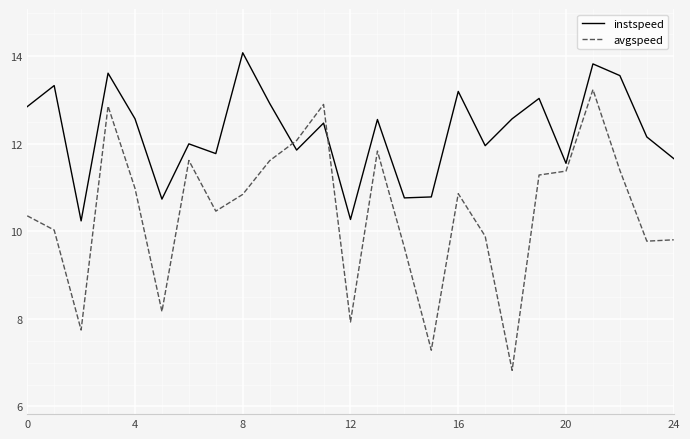

What is the average value of the avgspeed series?

10.4